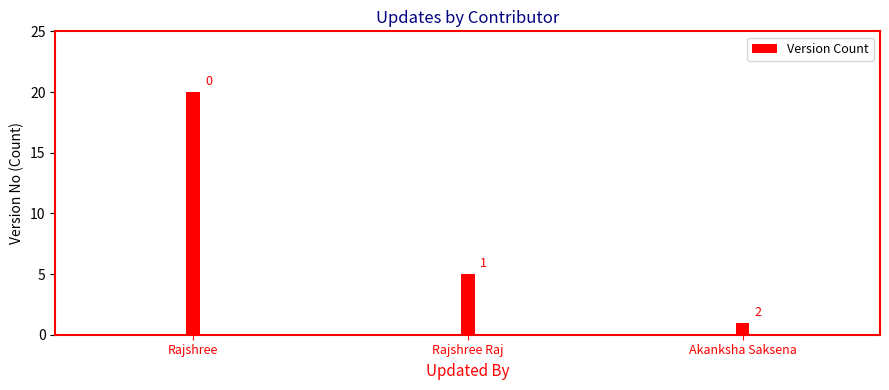

List the labels in order of value, smallest first.

Akanksha Saksena, Rajshree Raj, Rajshree